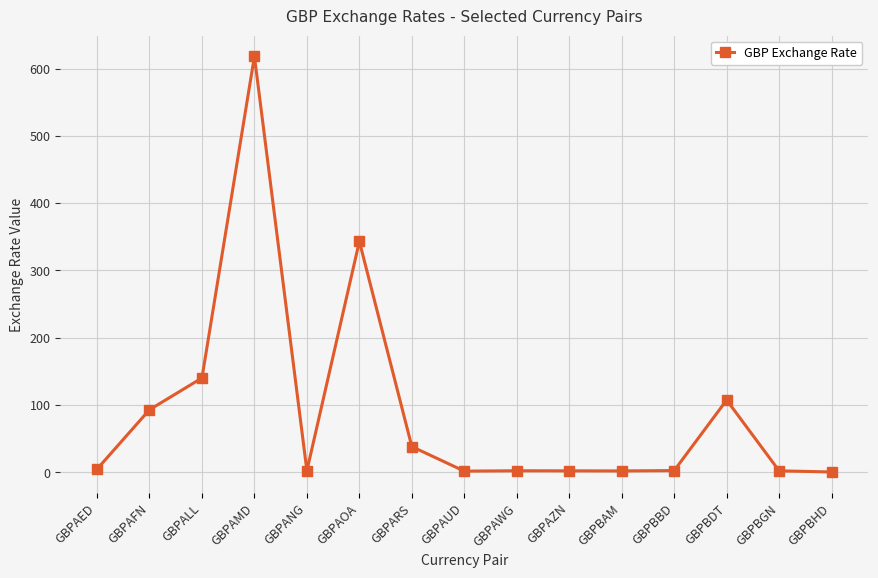

Where is the first local maximum?

GBPAMD